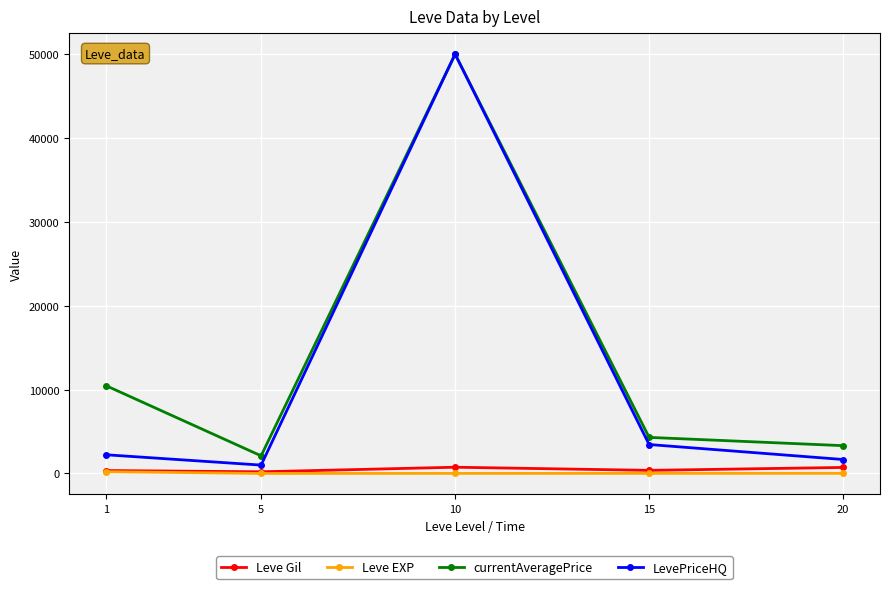

What is the value of the currentAveragePrice point at the 5th from the left?

3318.3